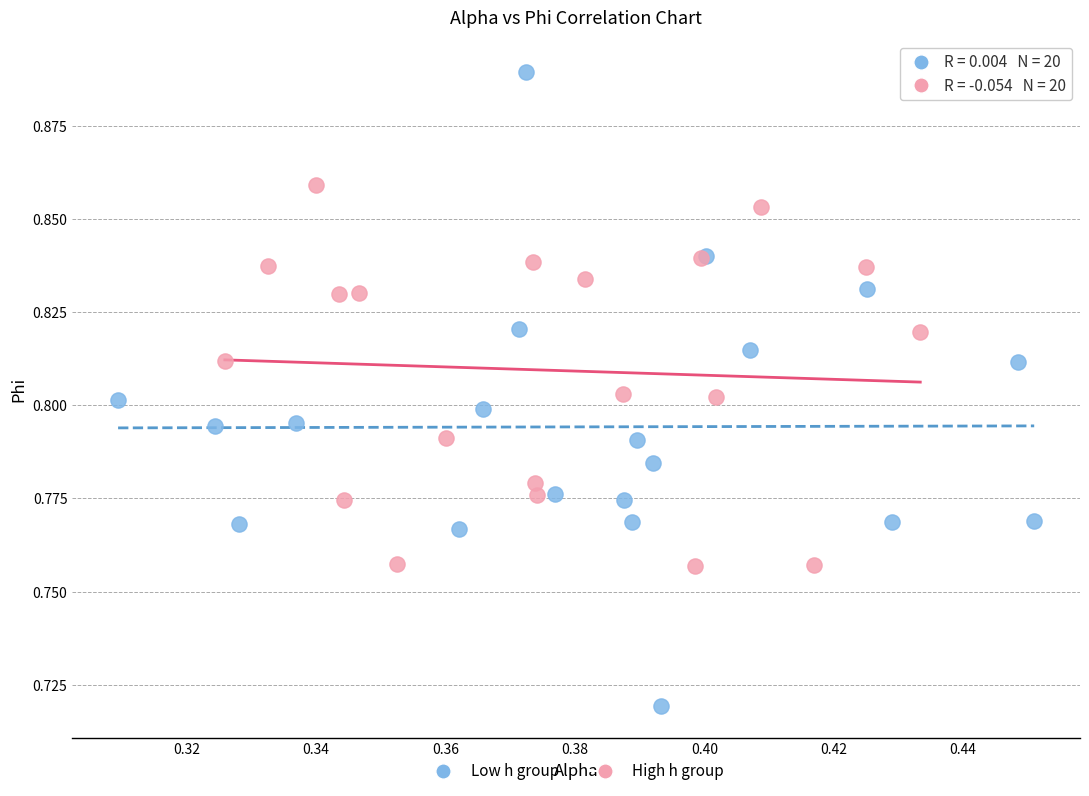

Which series reaches the maximum Y coordinate?

Low h group